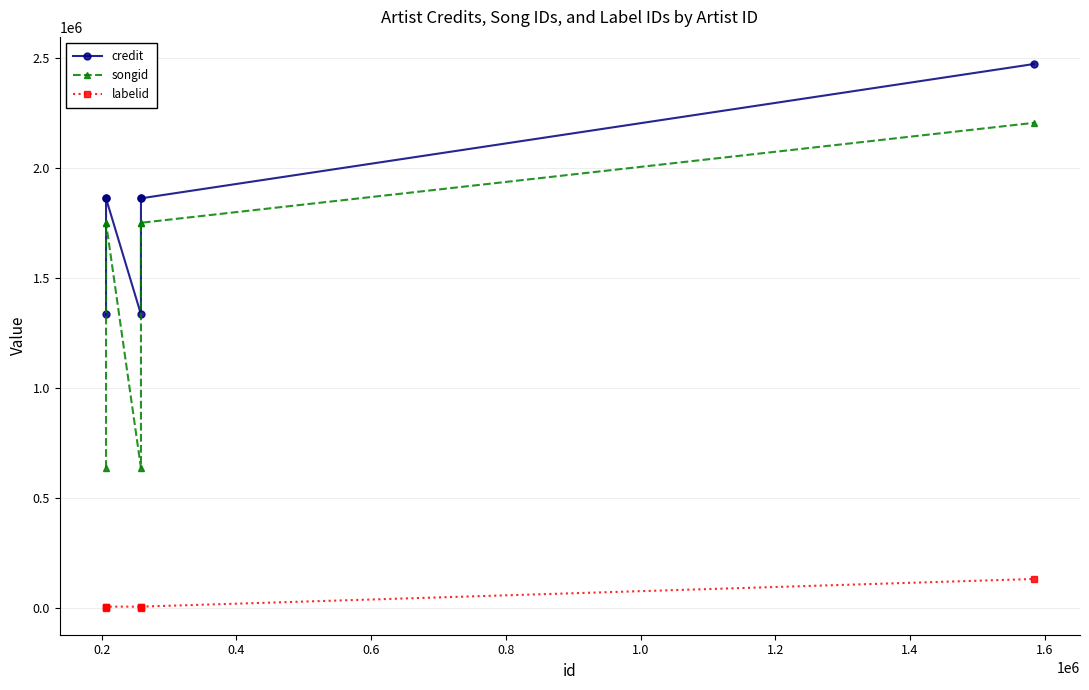

What is the sum of the songid values at 1.2 and 0.8?

3956204